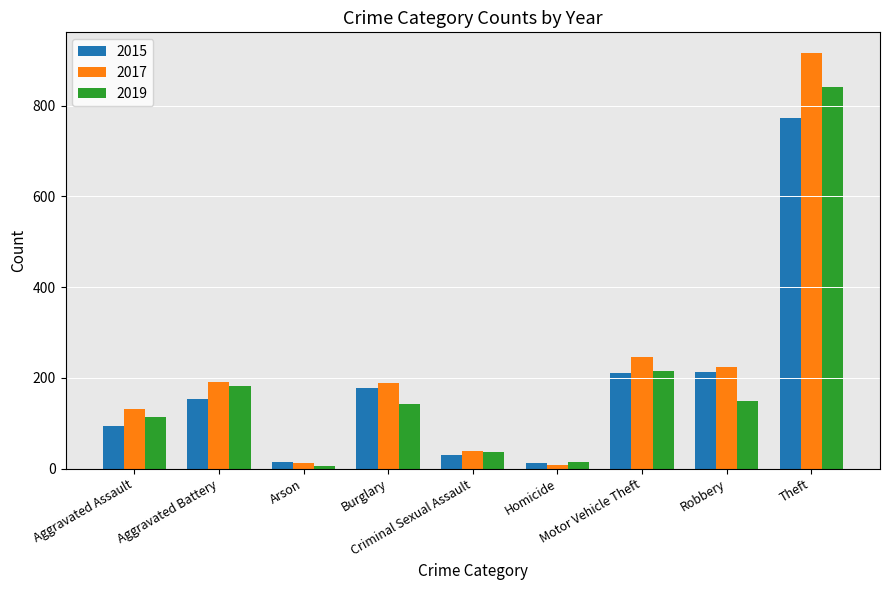

Which series has the largest total across all categories?

2017